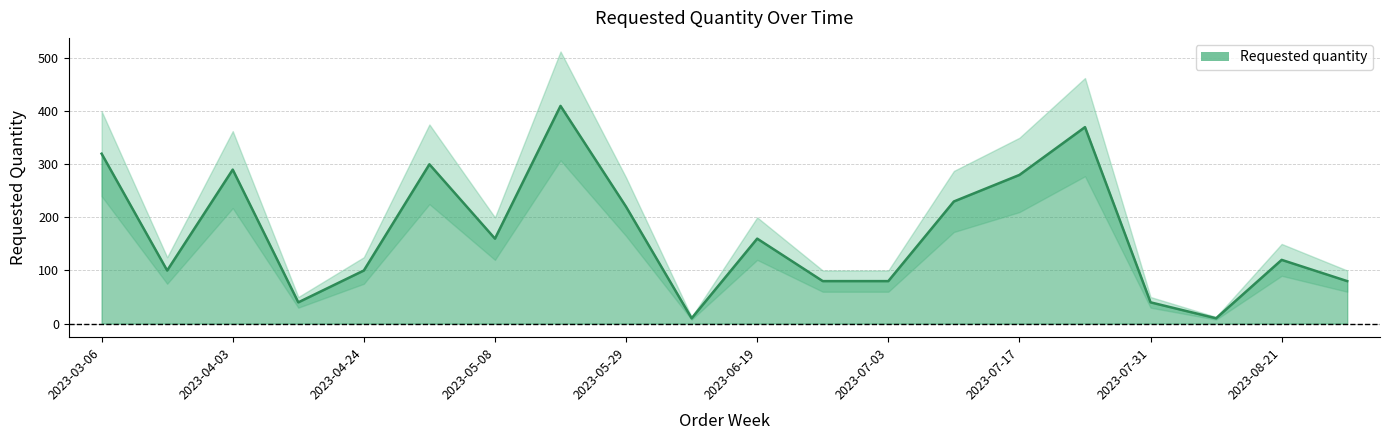

What is the change in value from 2023-07-03 to 2023-07-31?

-40